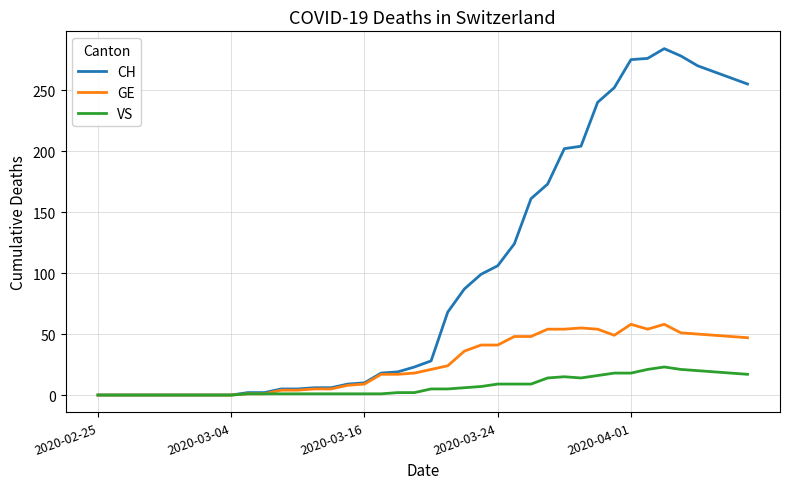

Which series has the largest total across all categories?

CH